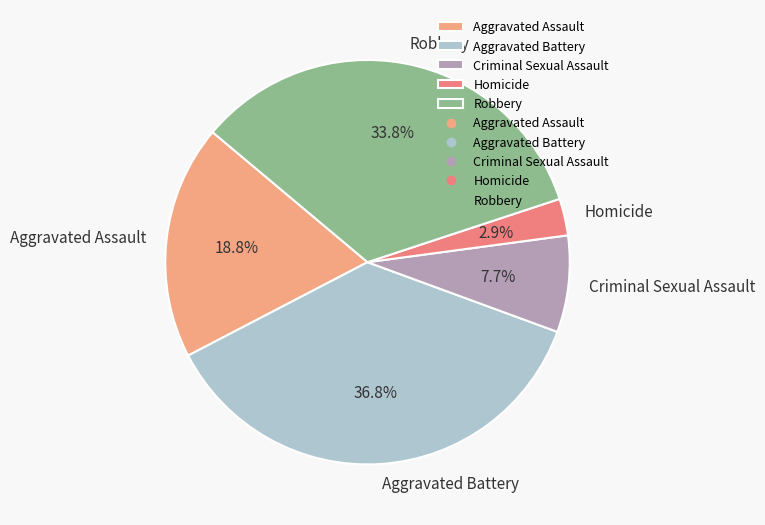

Which slice is the smallest?

Homicide